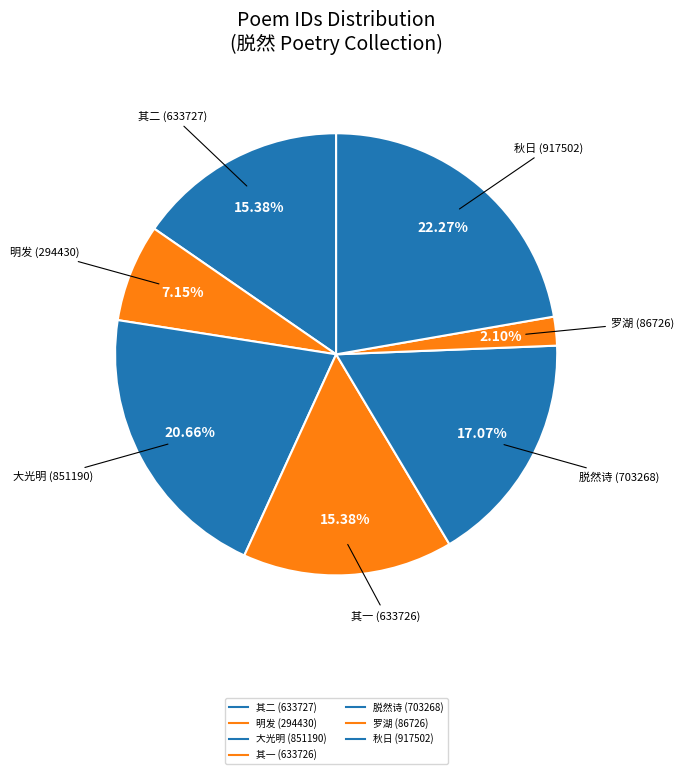

Rank the categories by value from highest to lowest.

秋日自武林病归渔社李使君惠以长篇诵之再四沈疴脱然, 岁祝犁单阏月赤奋若日焉逢涒滩遇异人指示以大光明正法于是死生脱然若遗矣作五言八句, 孙鹤林居士为狂人所累赴理五羊今得脱然诗送之归, 孙鹤林居士为狂人所累赴理五羊今得脱然诗送之归 其二, 孙鹤林居士为狂人所累赴理五羊今得脱然诗送之归 其一, 明发·脱然尘外事, 罗湖·颍水箕山未脱然